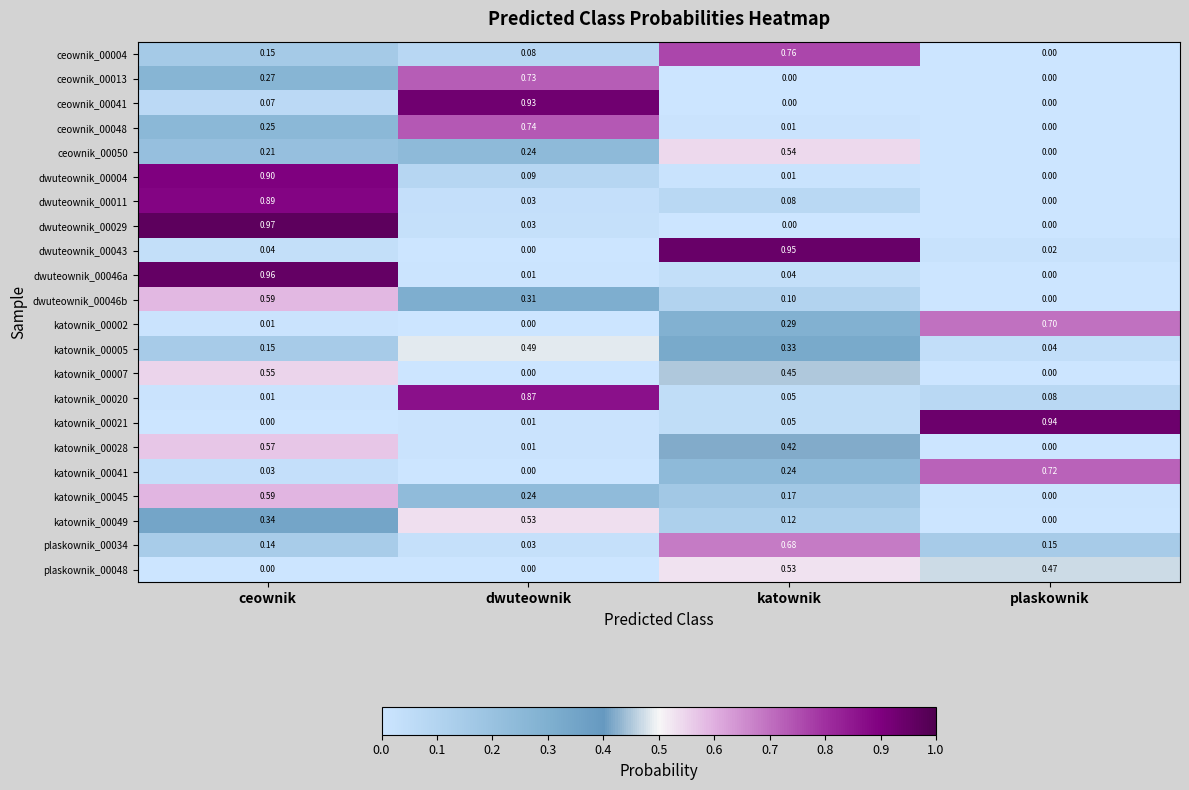

At which label is ceownik_00004 closest to 0?

plaskownik